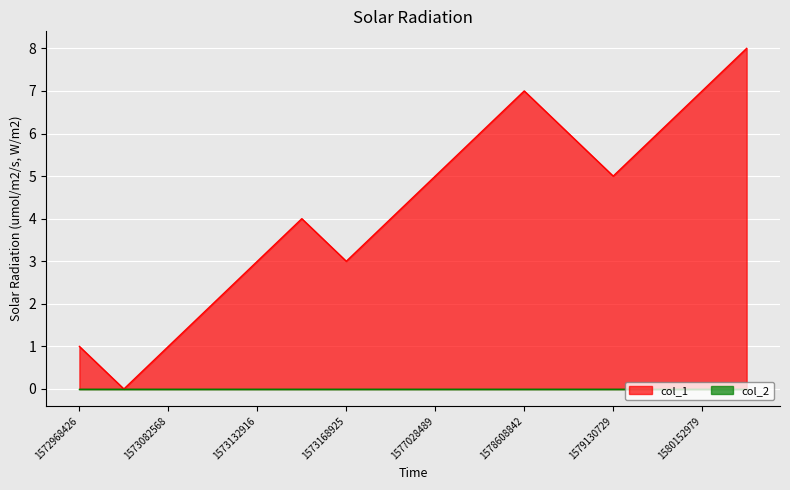

What is the value of the 8th point from the left?

4